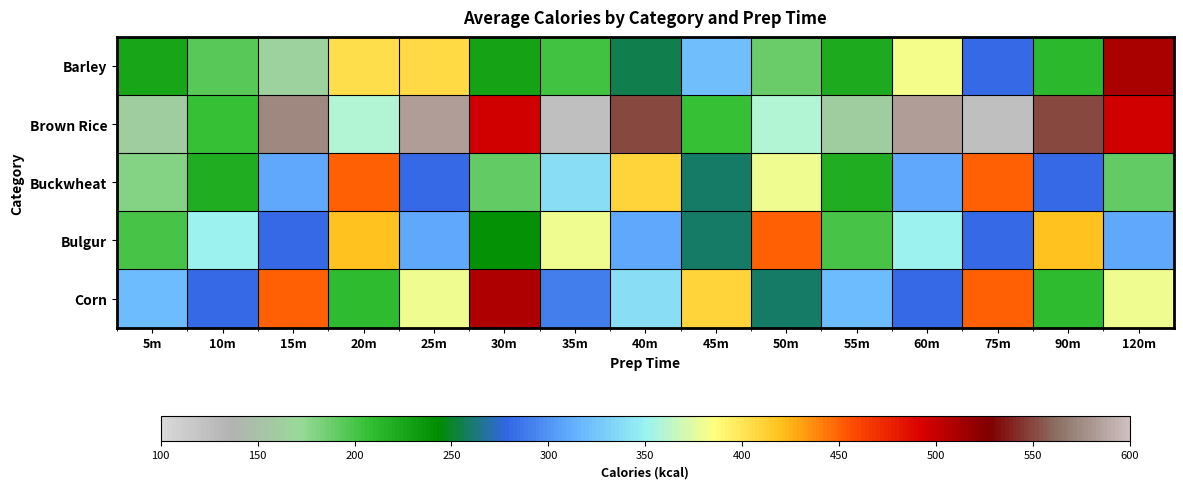

What is the difference between the highest and lowest values at 15m?

408